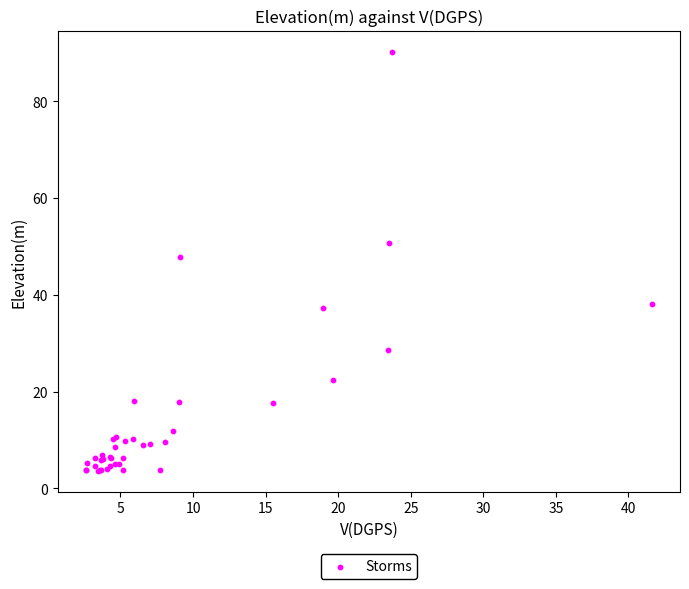

What Y value in the scatter plot is closest to 46?

47.8